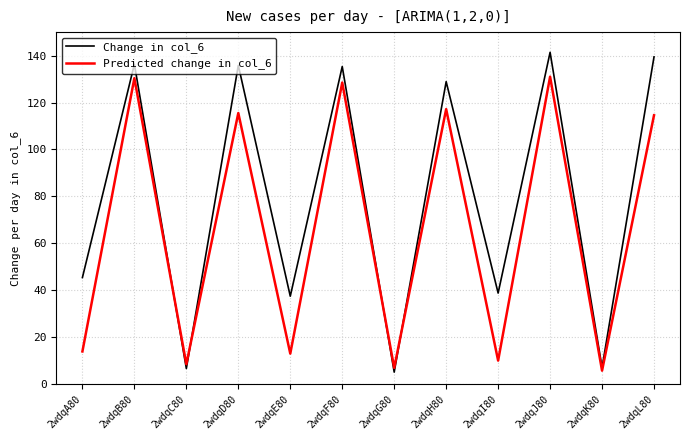

What position from the right is 2wdqD80?

9